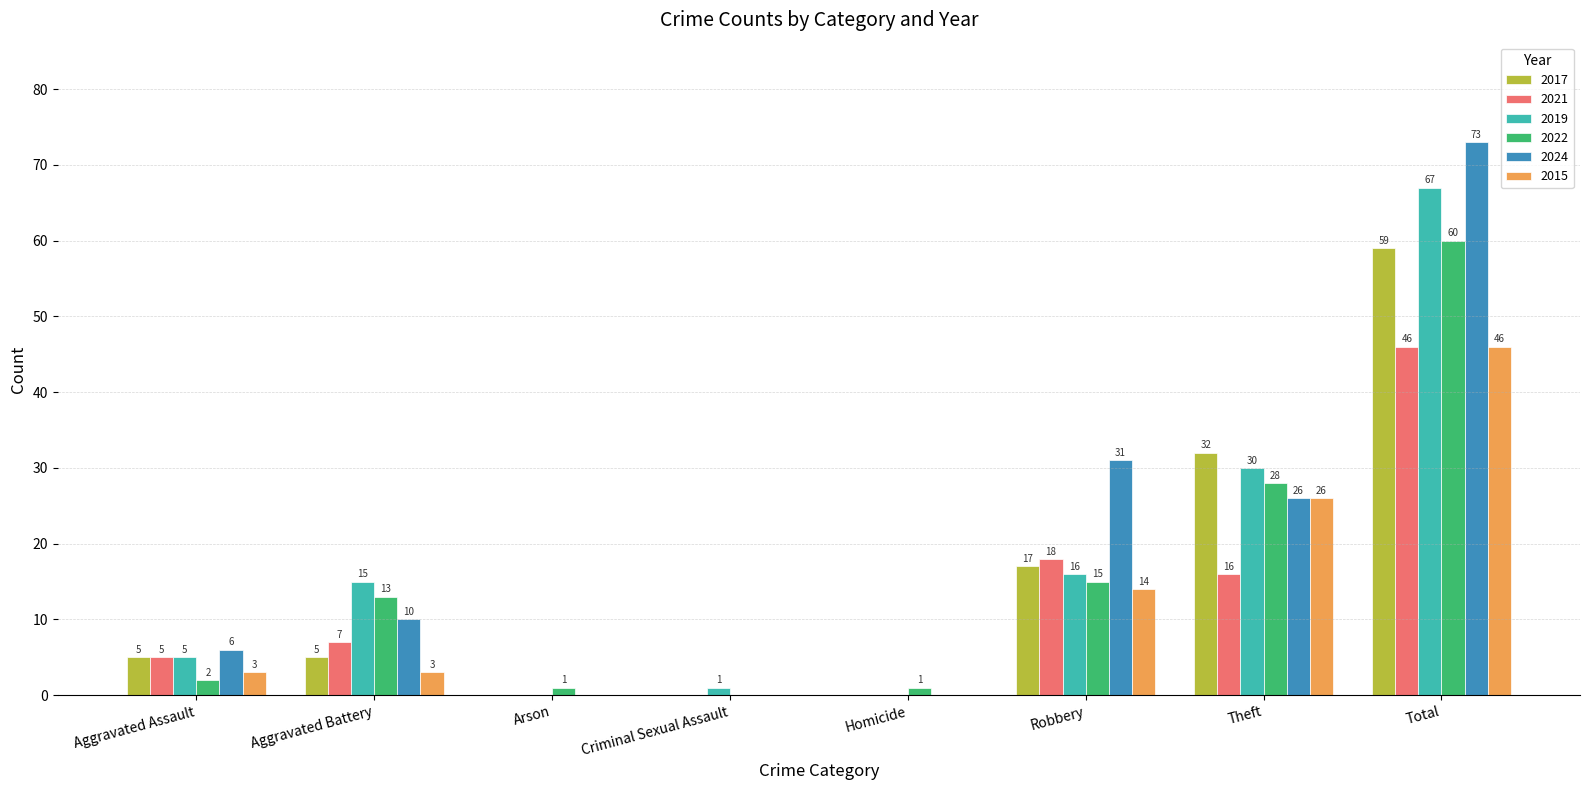

How many series are shown in this chart?

6